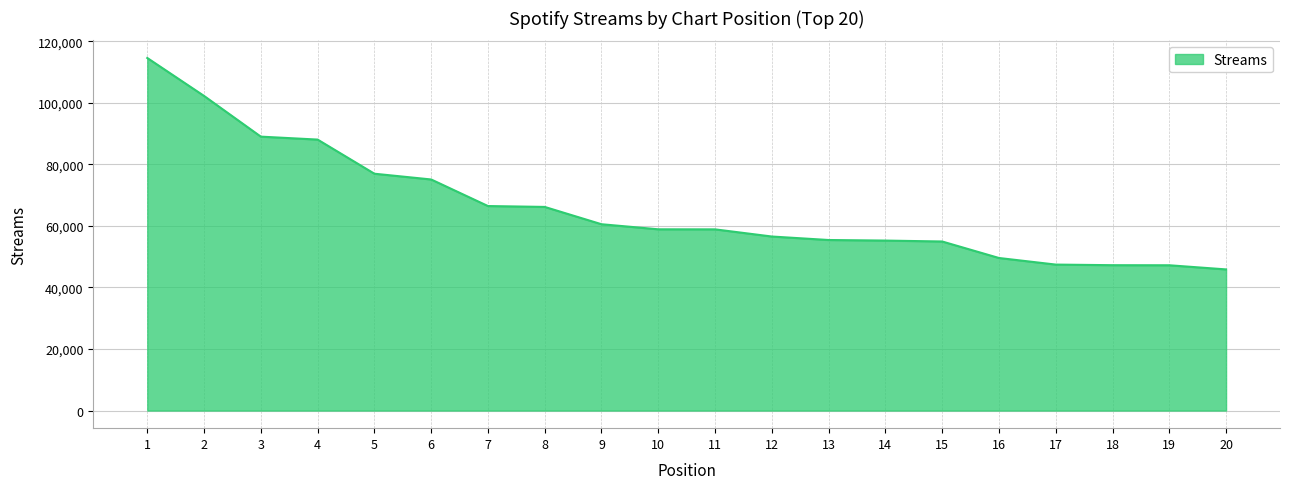

What is the change in value from 14 to 17?

-7804